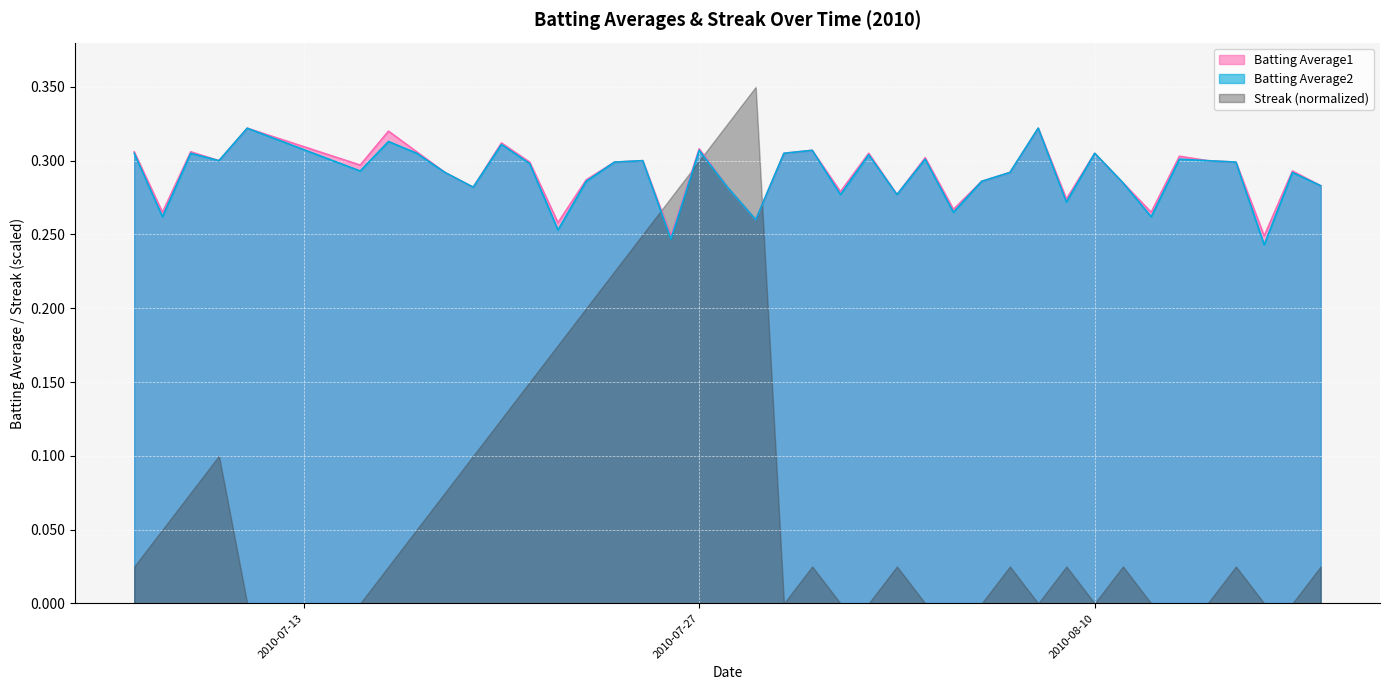

Which category has the lowest value across all series?

2010-08-16